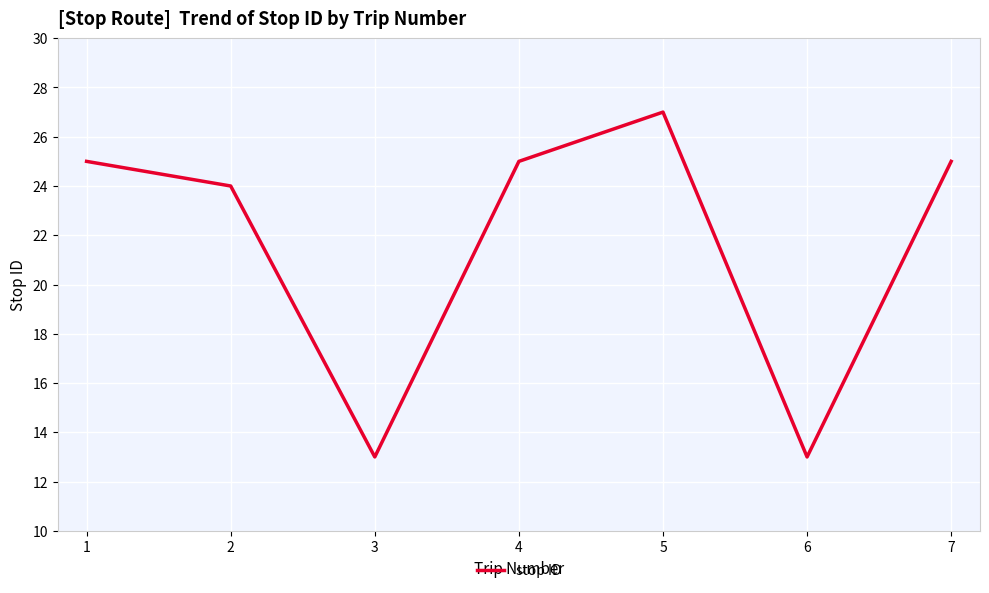

True or false: there are more than 2 points higher than both neighbors.

False